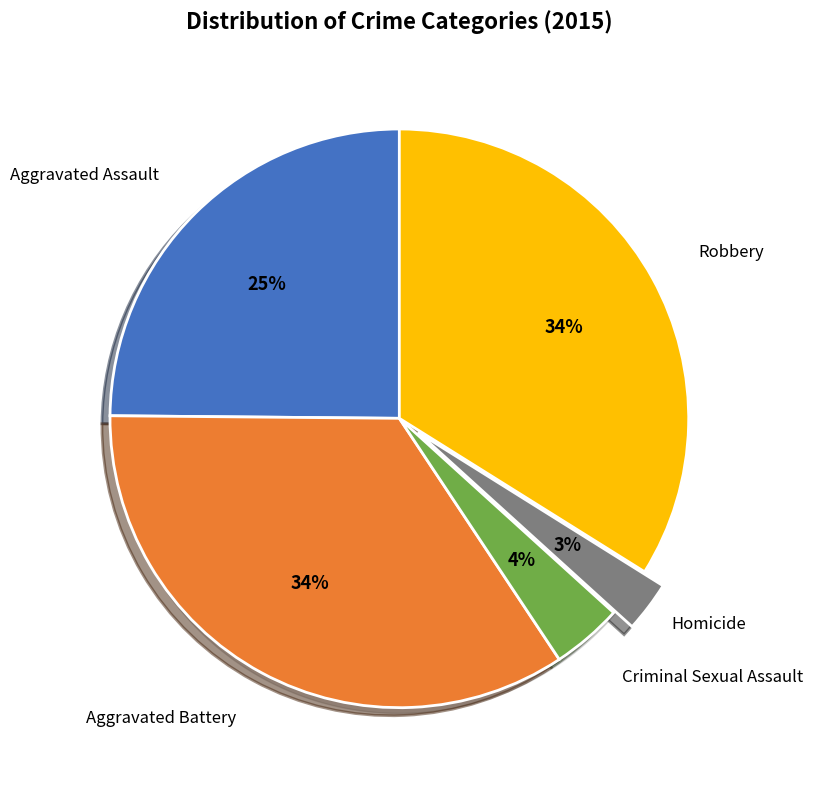

How many slices are in this pie chart?

5